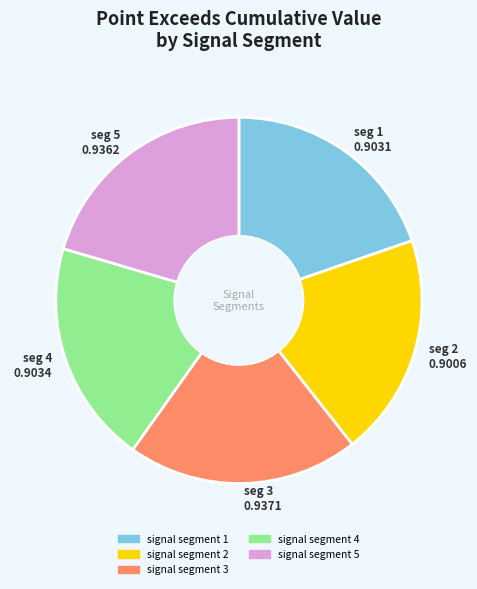

The signal segment 3 slice represents 8% of the pie. True or false?

False